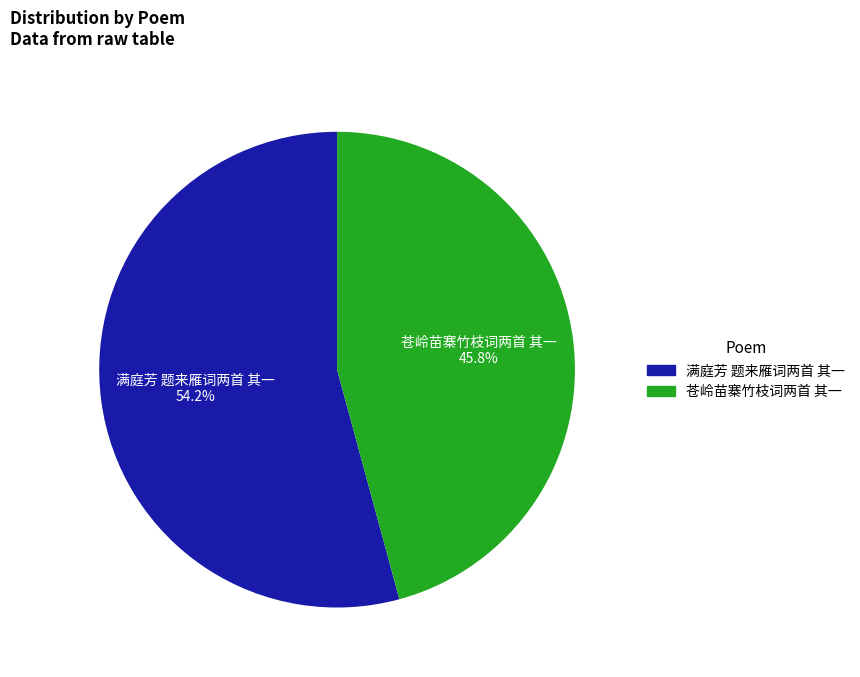

What percentage is NOT represented by 苍岭苗寨竹枝词两首 其一?

54.2%